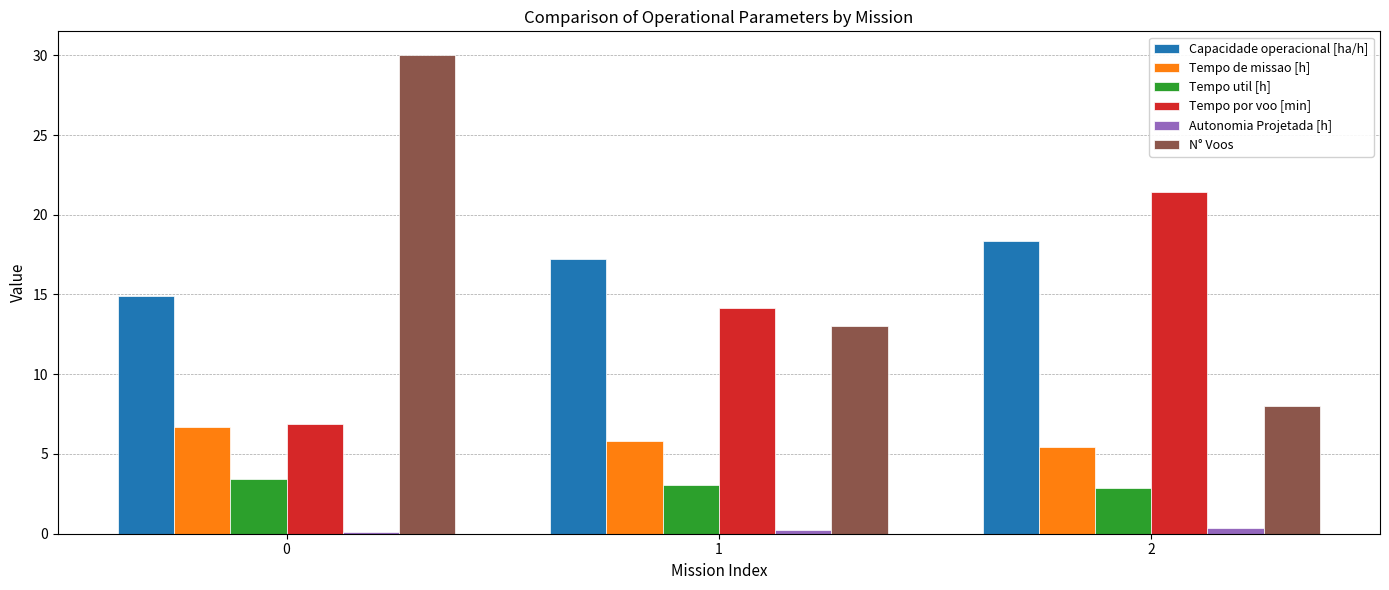

What is the difference between the second highest and minimum values in the Capacidade operacional [ha/h] series?

2.3